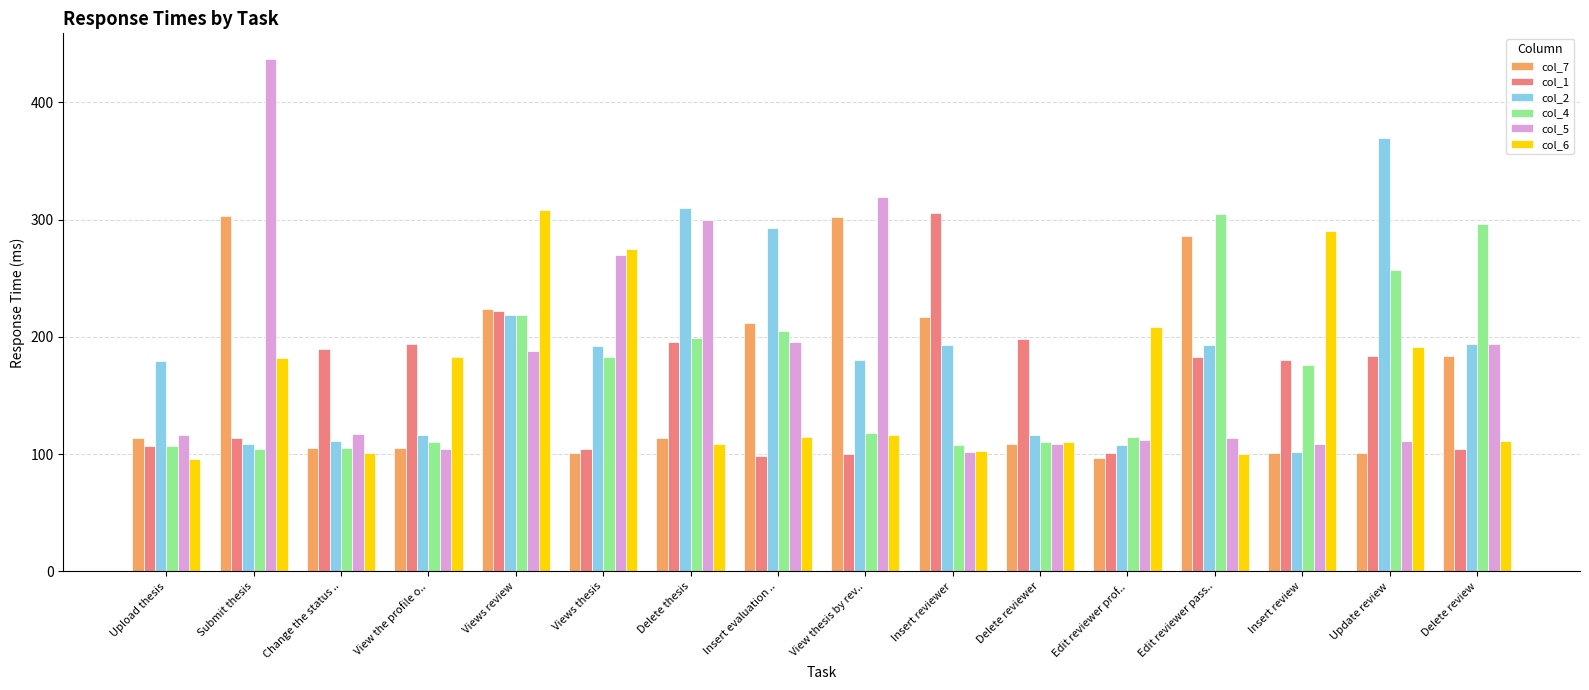

True or false: col_6 has a value of 182 at Submit thesis.

True